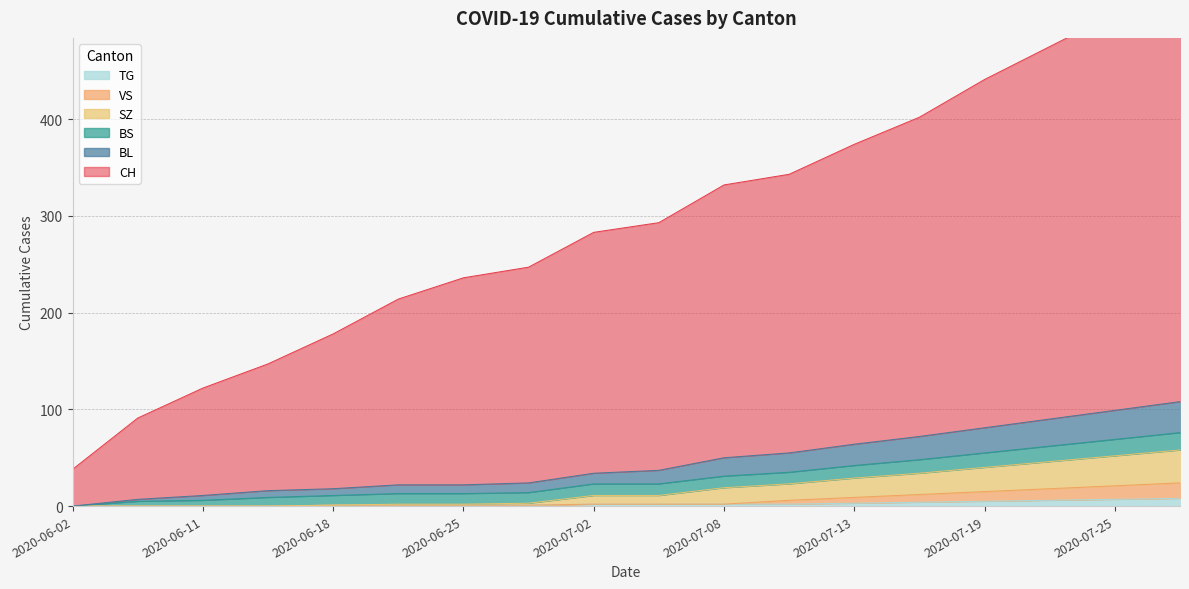

Which has a higher value, 2020-07-16 or 2020-06-11?

2020-07-16